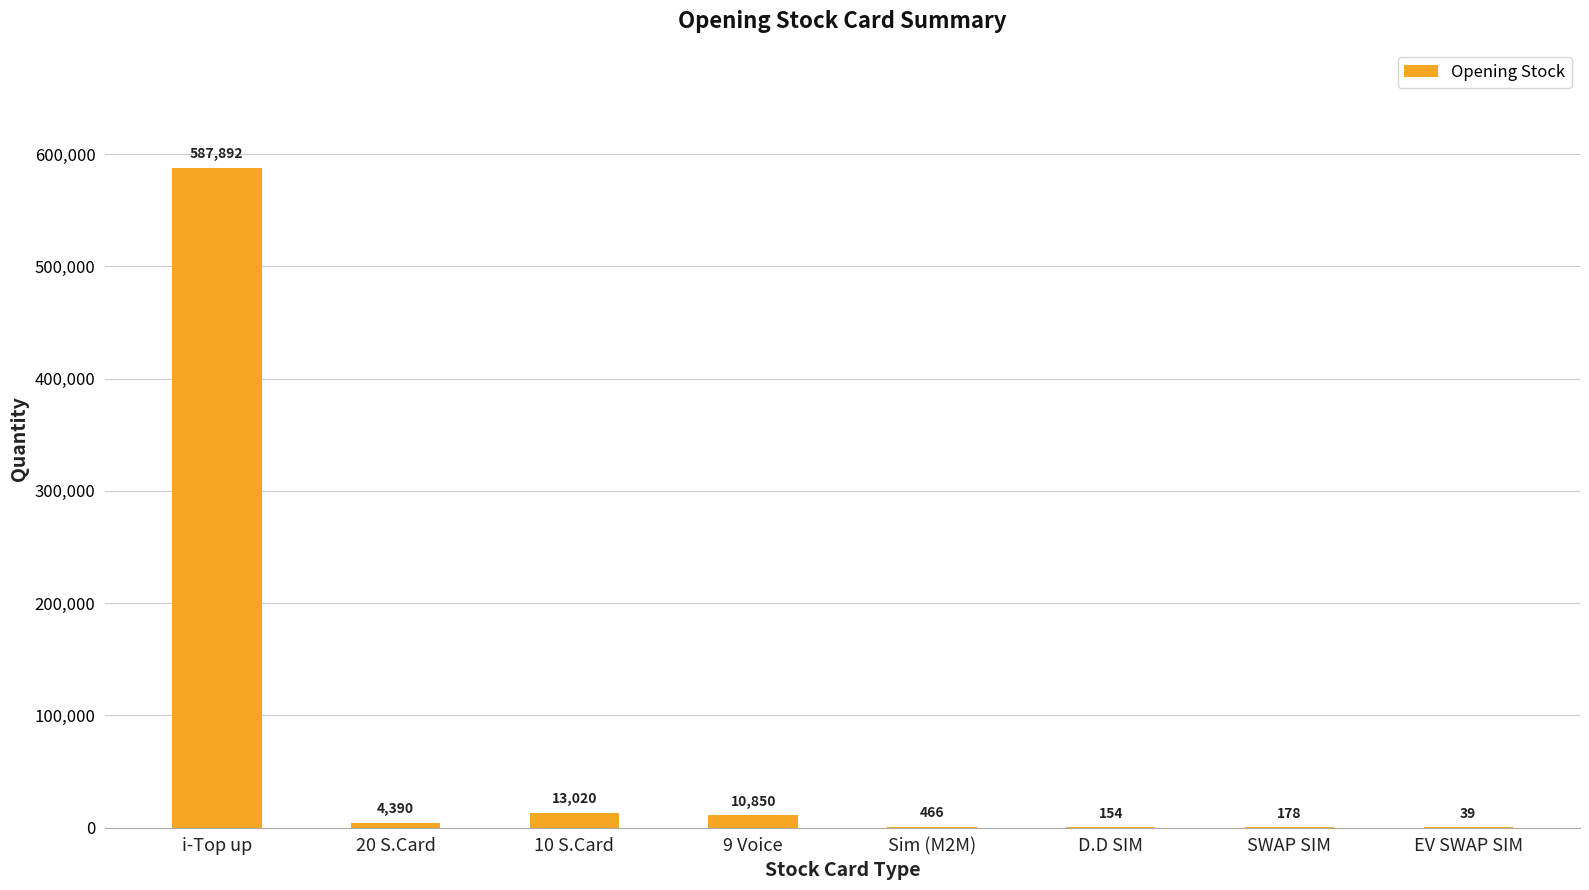

Reading left to right, extract all data points from this chart.

i-Top up=587892	20 S.Card=4390	10 S.Card=13020	9 Voice=10850	Sim (M2M)=466	D.D SIM=154	SWAP SIM=178	EV SWAP SIM=39